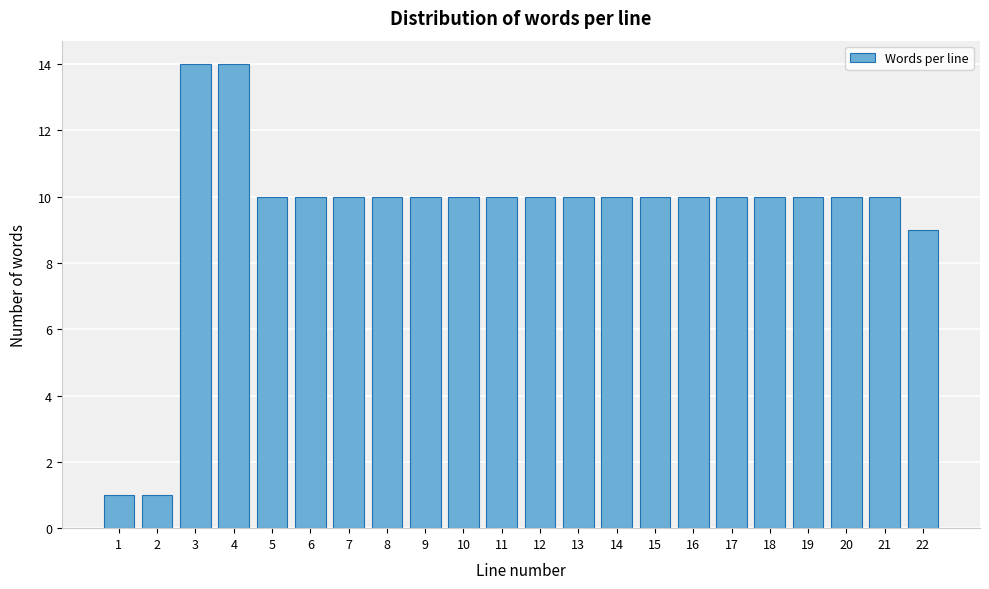

Reading left to right, list all the values displayed in this chart.

1=1	2=1	3=14	4=14	5=10	6=10	7=10	8=10	9=10	10=10	11=10	12=10	13=10	14=10	15=10	16=10	17=10	18=10	19=10	20=10	21=10	22=9